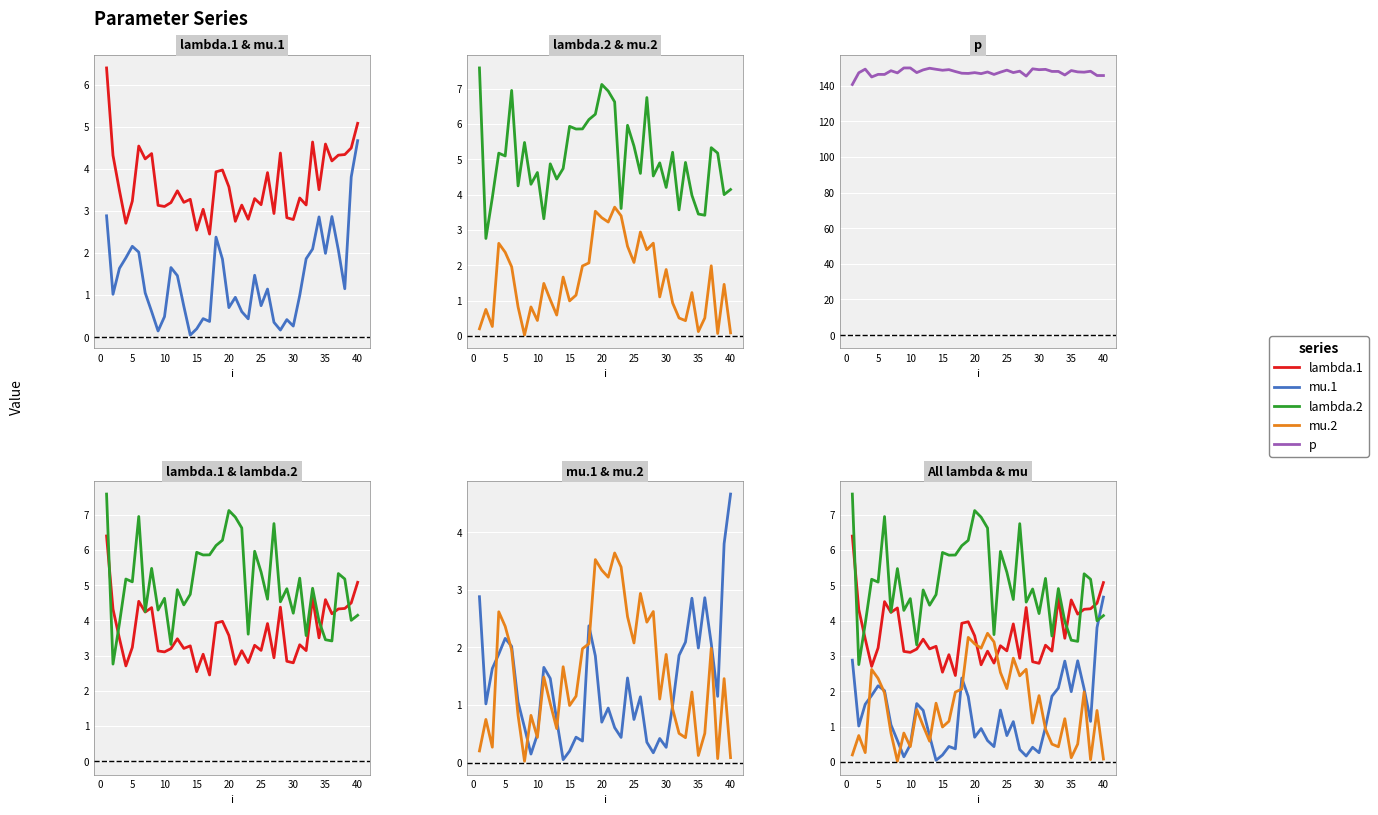

Which series has the largest total across all categories?

p